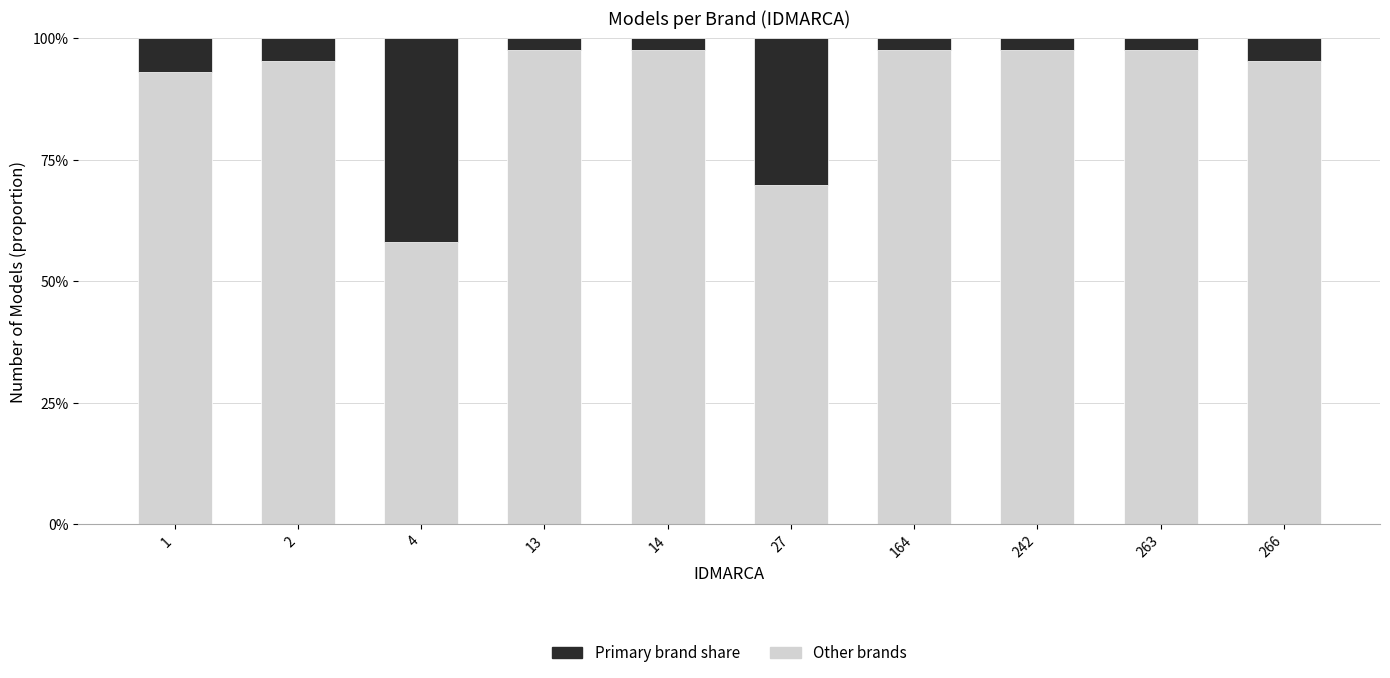

True or false: Primary brand share has a value of 0.0 at 14.

False